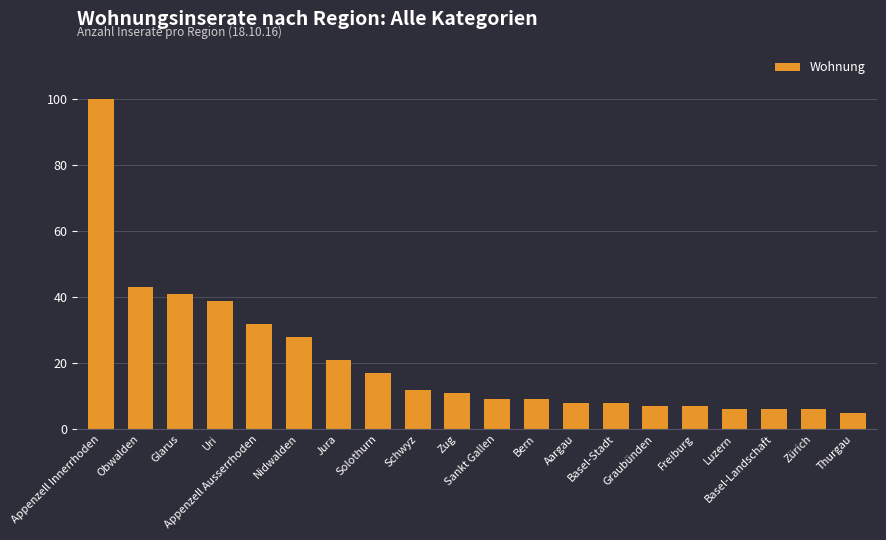

Which label corresponds to the smallest value in the chart?

Thurgau